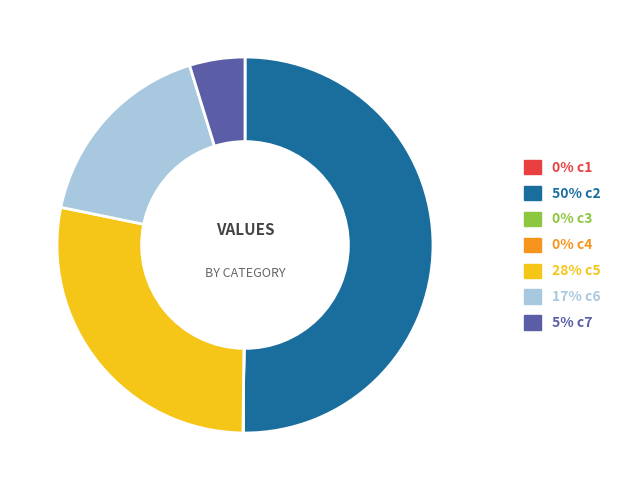

Approximately how many times larger is the value at 50% c2 compared to 28% c5?

1.8